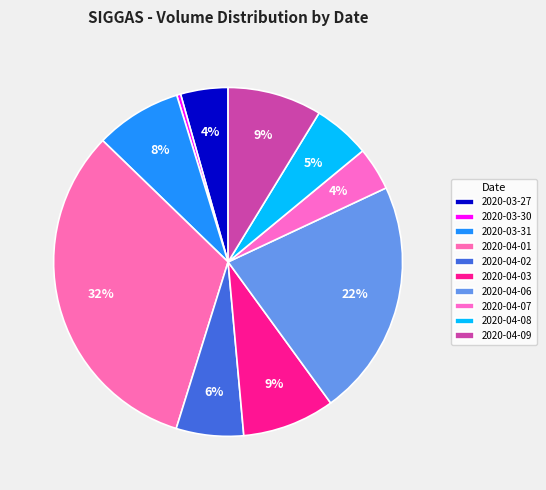

How many segments does this pie chart have?

10